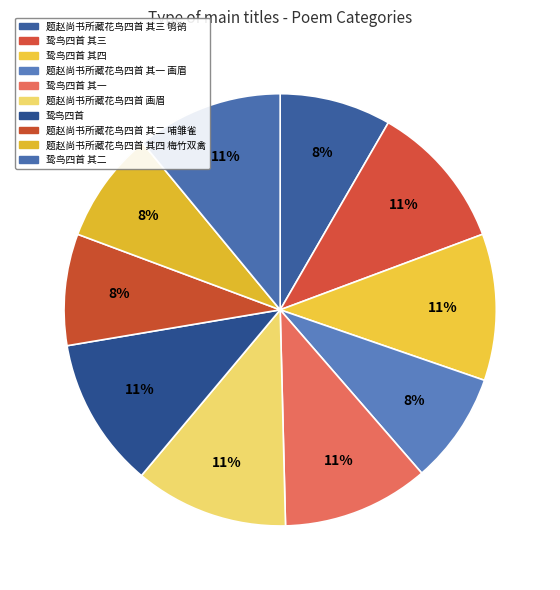

Count the number of slices in the pie.

10